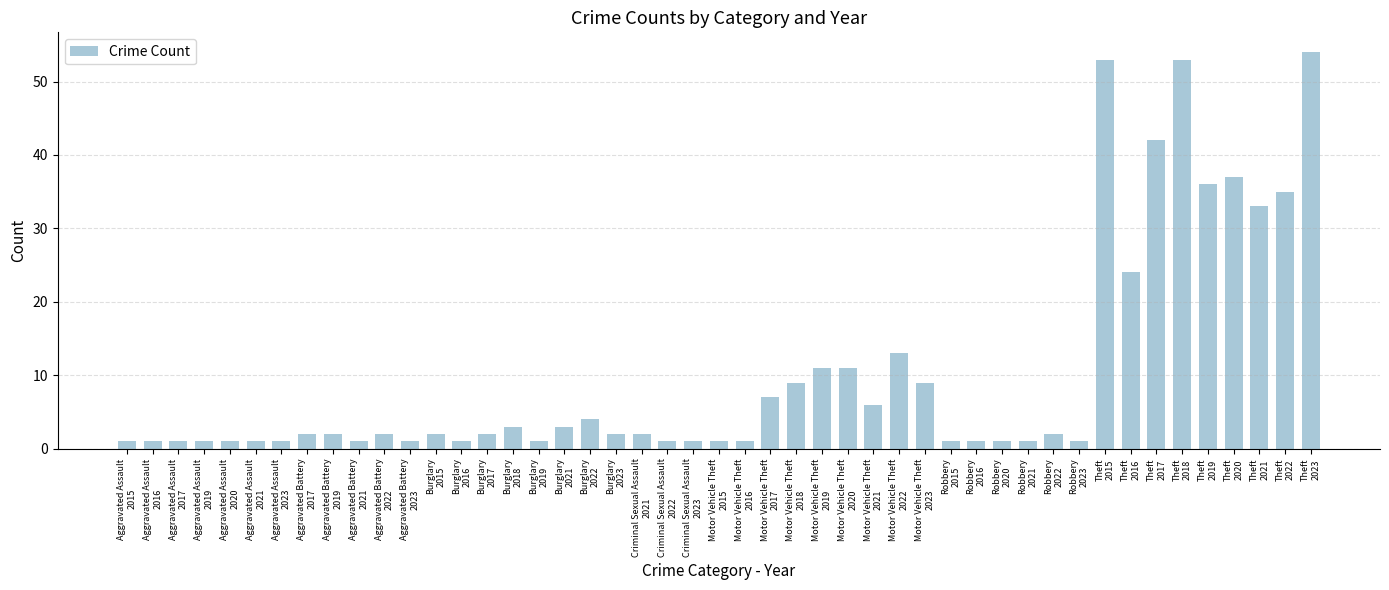

What is the difference between the maximum and second lowest values?

53